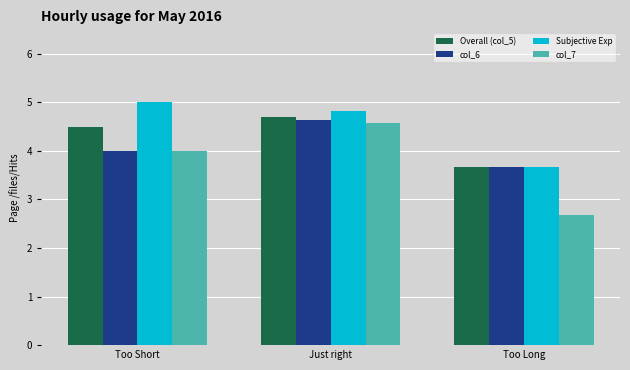

How many bars are there in each group?

4